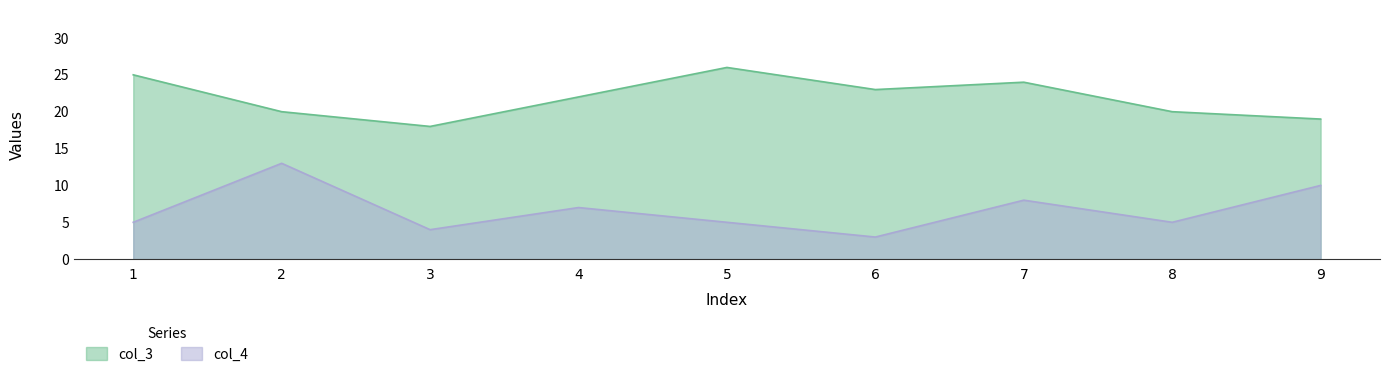

True or false: col_4 has more than 0 points higher than both neighbors.

True